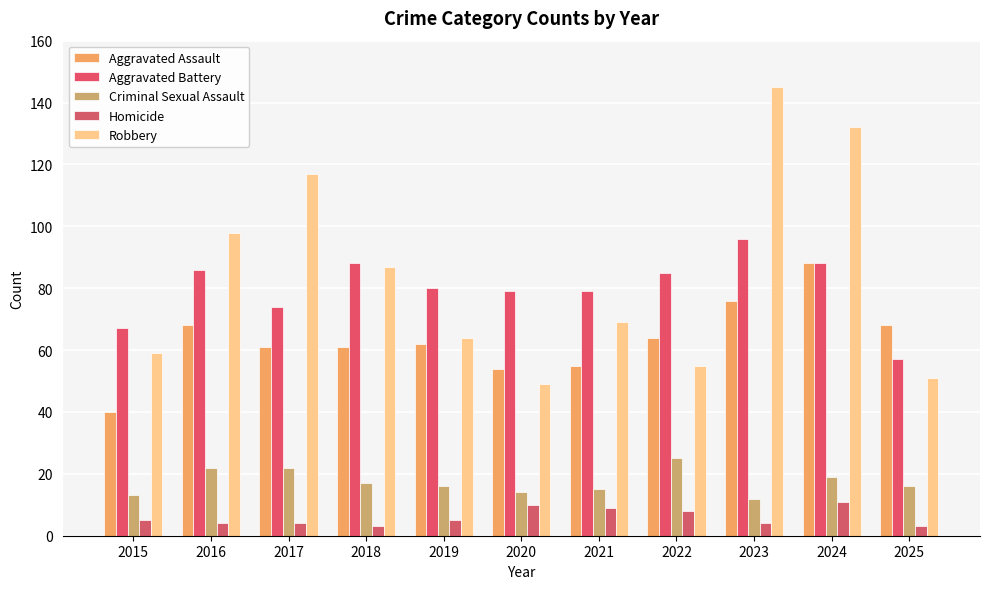

Is the value of Robbery at 2022 greater than the value of Homicide at 2015?

Yes